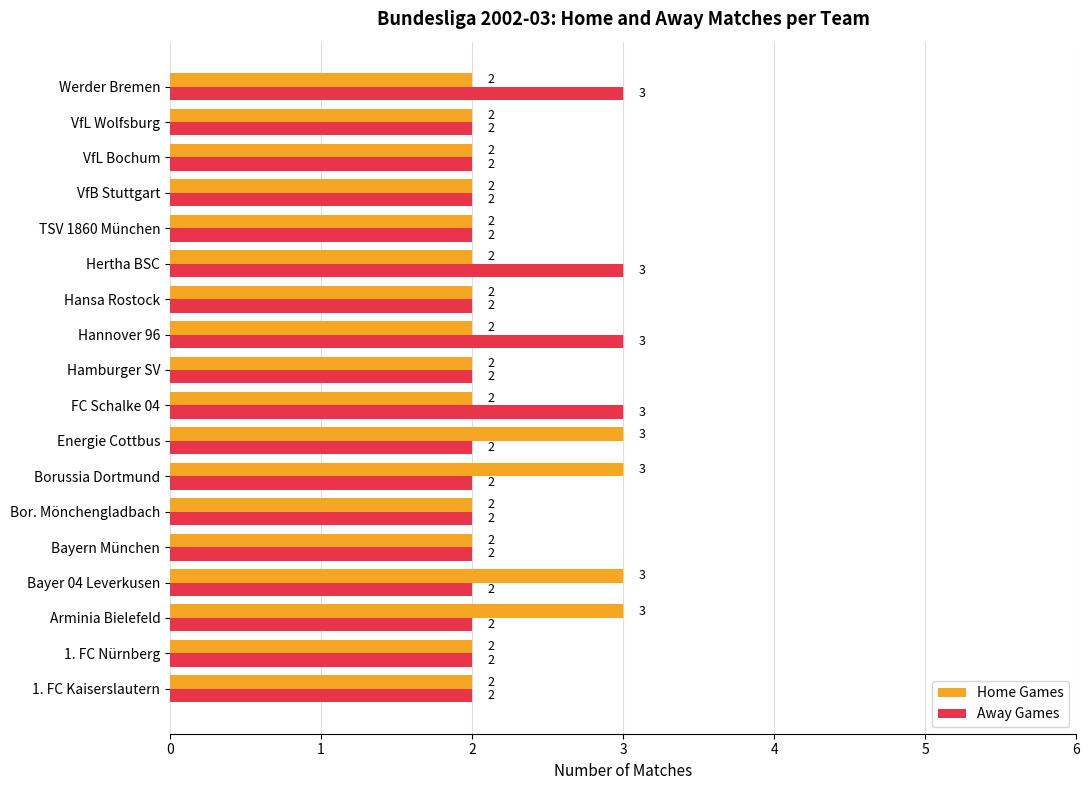

What is the total value across all series at Borussia Dortmund?

5